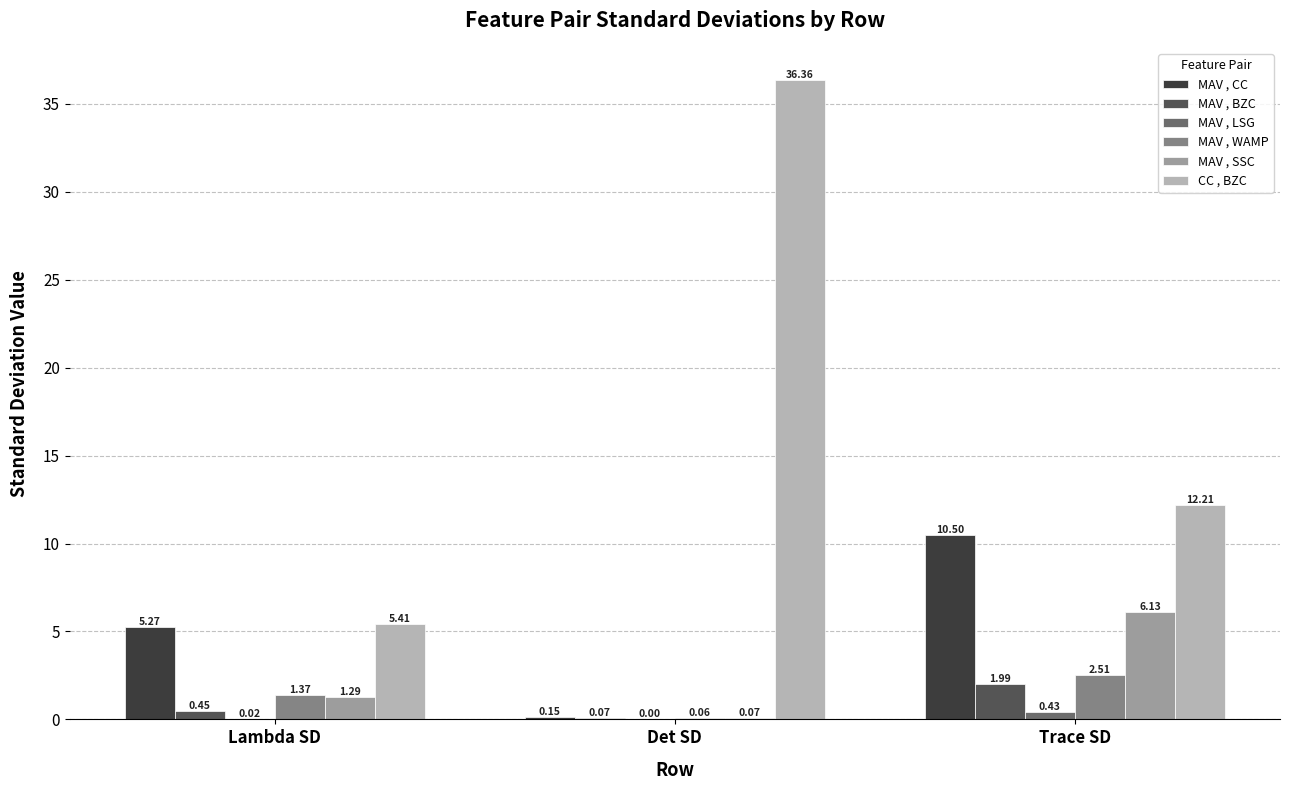

What is the sum of all CC , BZC values?

54.0